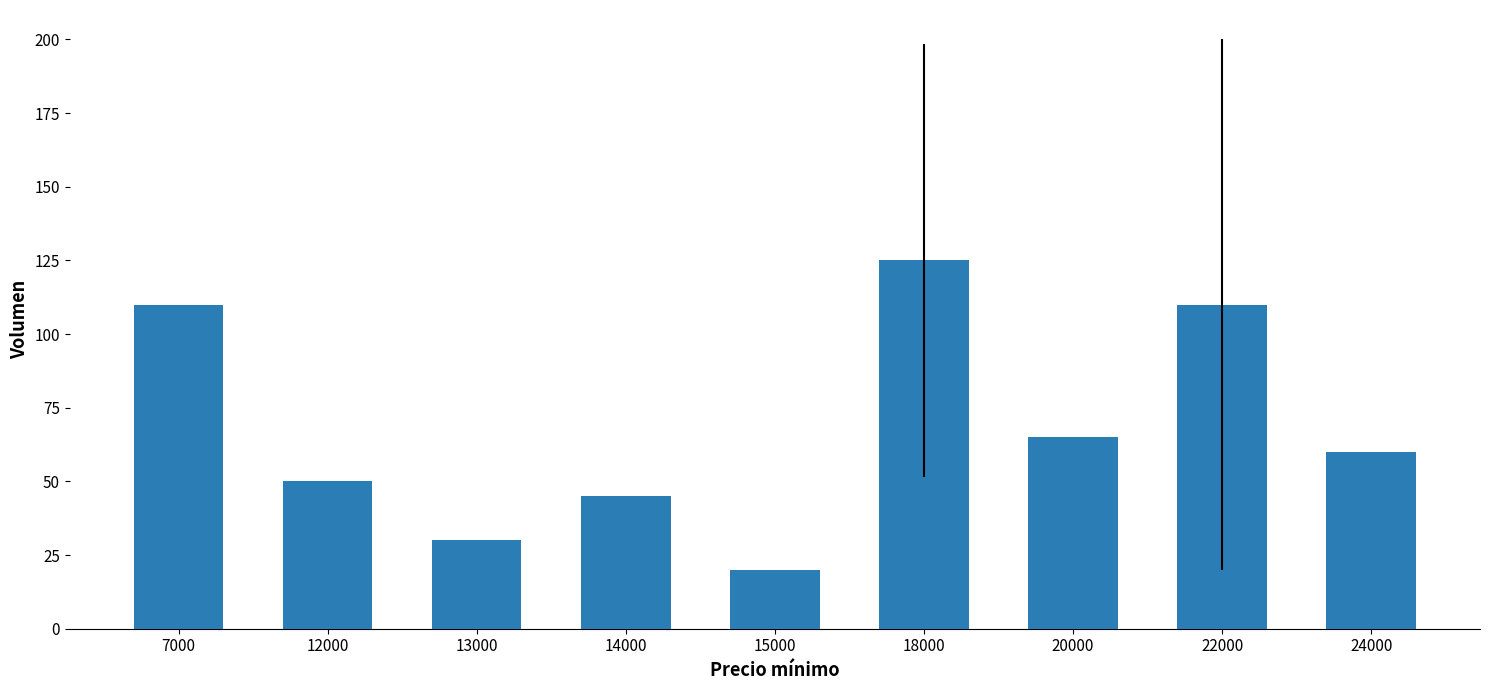

What is the maximum value shown in the chart?

125